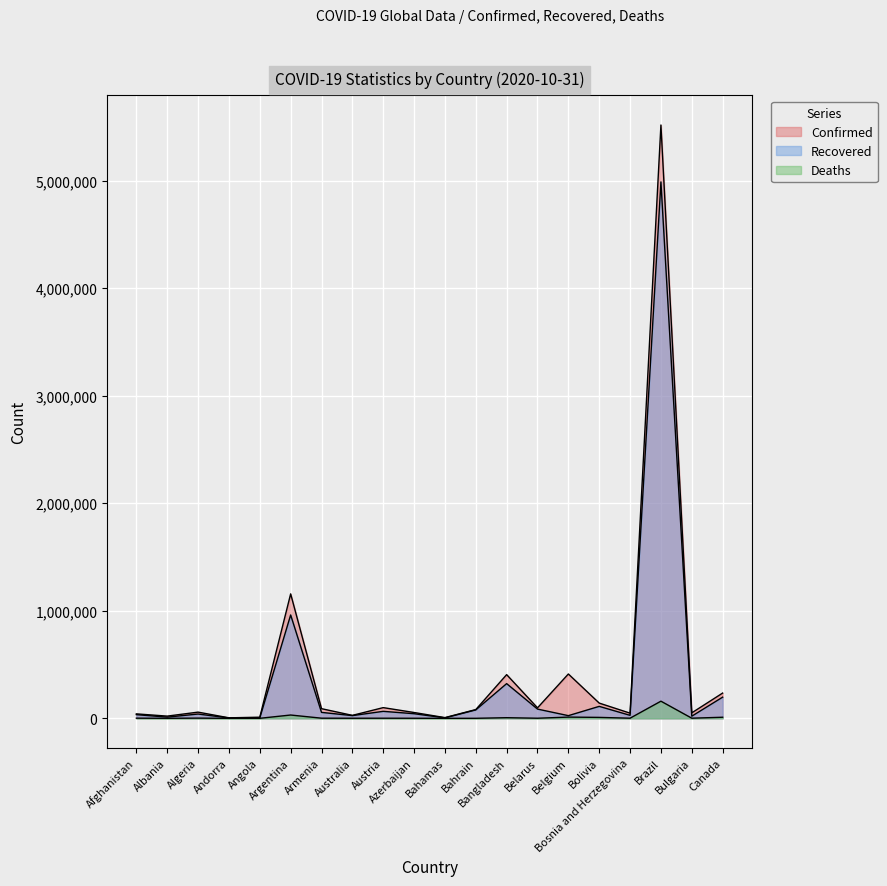

What is the total value across all series at Andorra?

8117